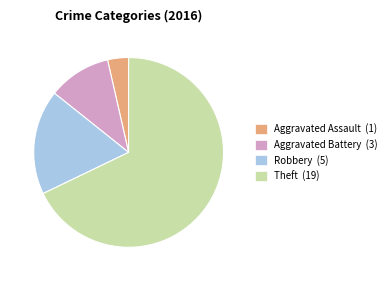

Rank the categories by value from highest to lowest.

Theft (19), Robbery (5), Aggravated Battery (3), Aggravated Assault (1)